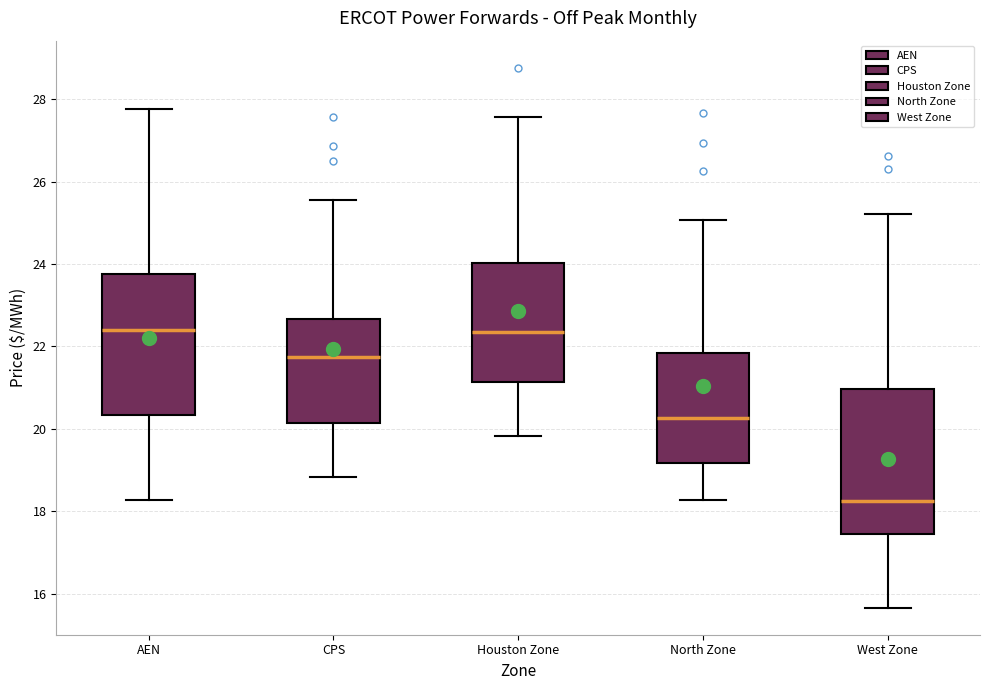

Where is the lower edge of the box for North Zone on the y-axis? The values are not printed on the chart, so give them approximately, as read against the axis.

19.2